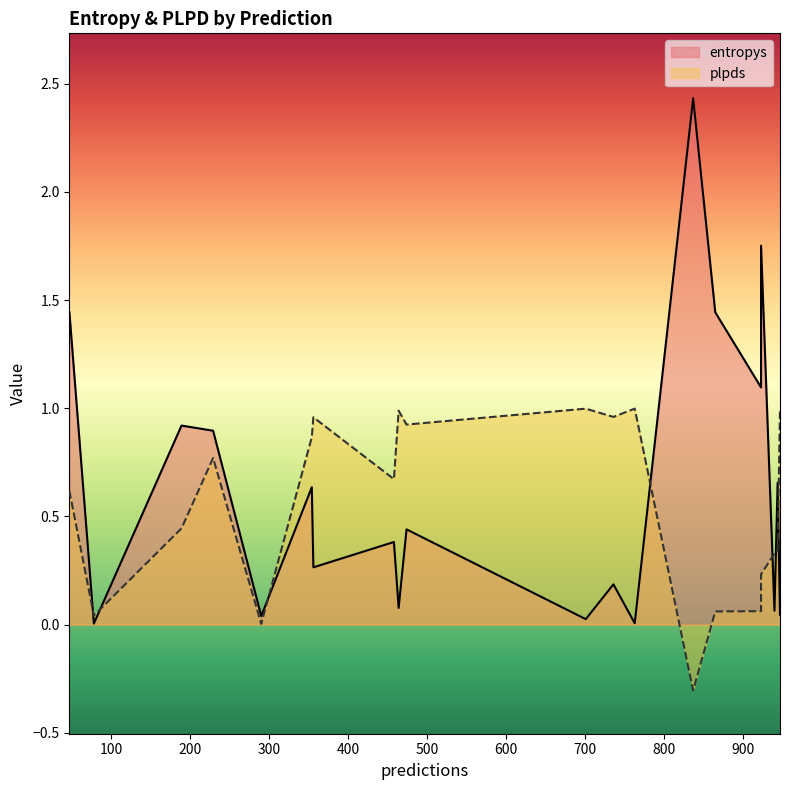

How many lines are shown in the chart?

2